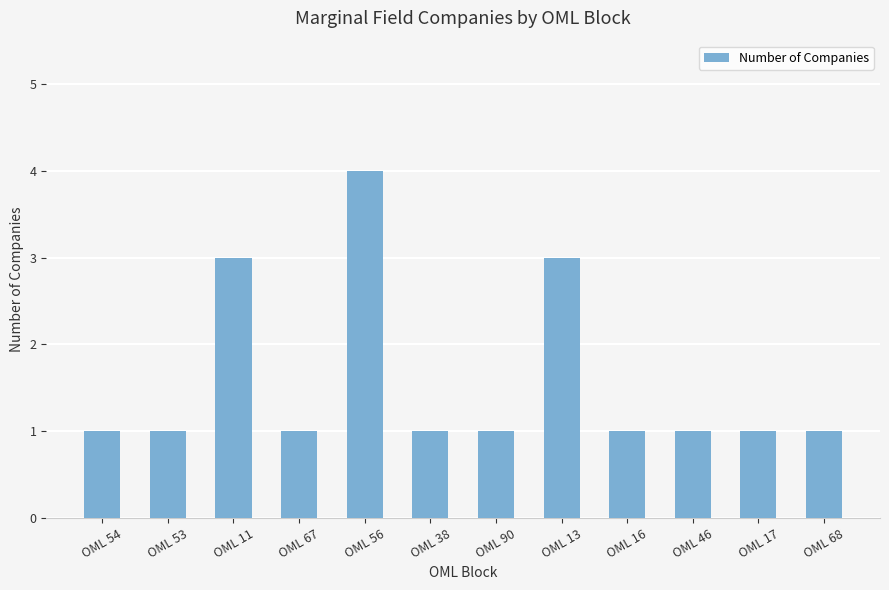

What is the change in value from OML 53 to OML 11?

+2